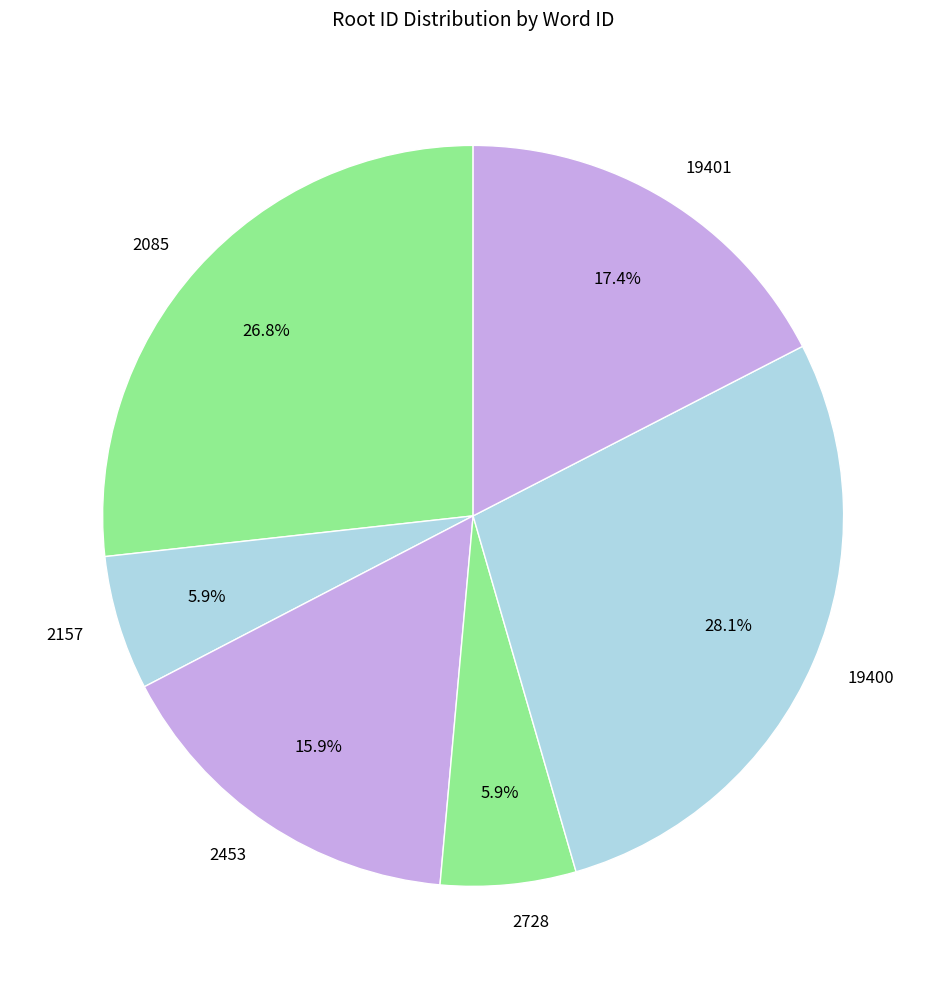

What is the ratio of the value at 2157 to the value at 2728?

1.0